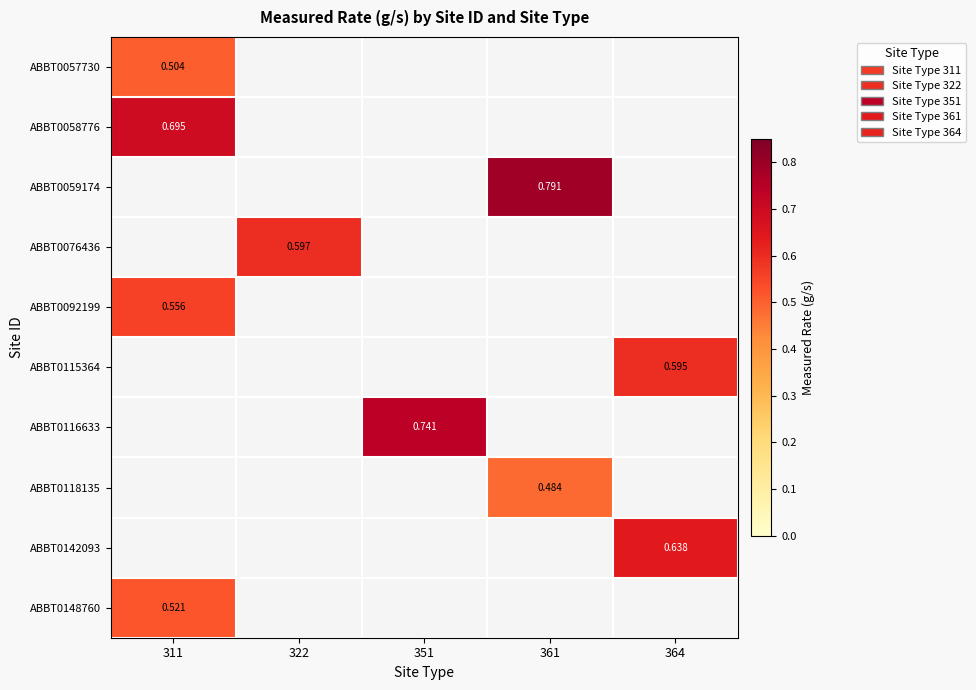

What is the highest value of the ABBT0058776 series?

0.7